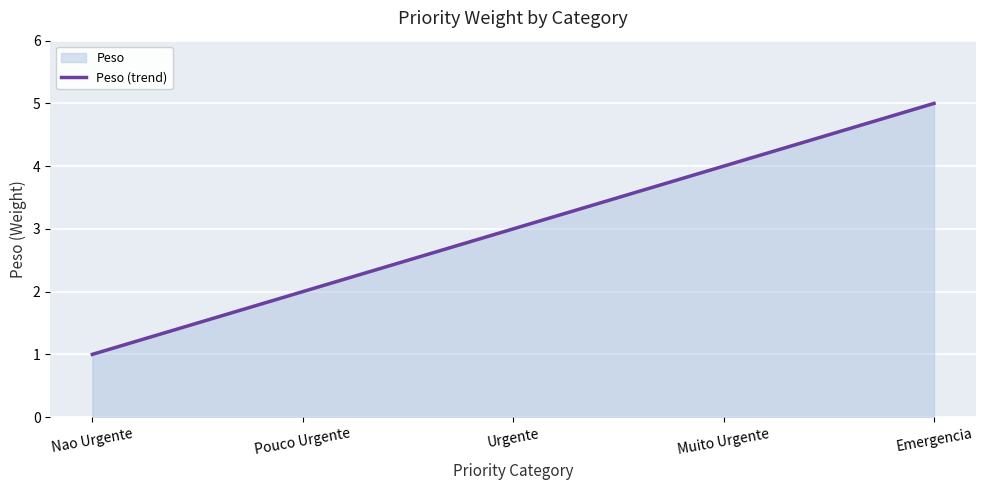

List the labels in order of value, largest first.

Emergencia, Muito Urgente, Urgente, Pouco Urgente, Nao Urgente